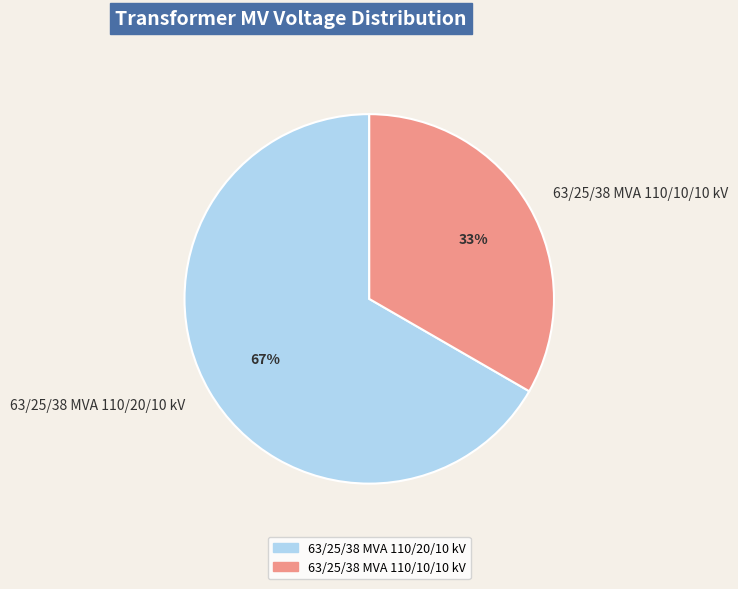

To the nearest percent, what portion does 63/25/38 MVA 110/10/10 kV represent?

33%